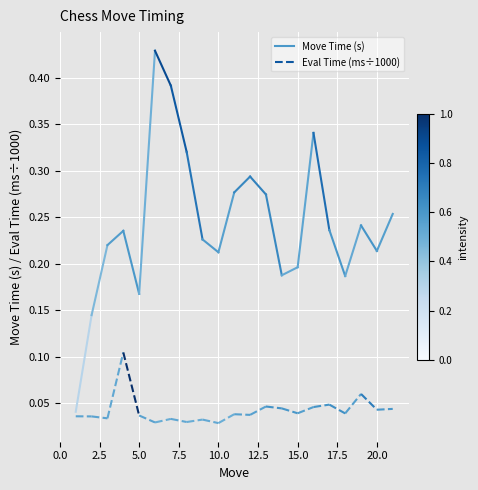

True or false: Move Time (s) has a value of 0.1 at 0.0.

False